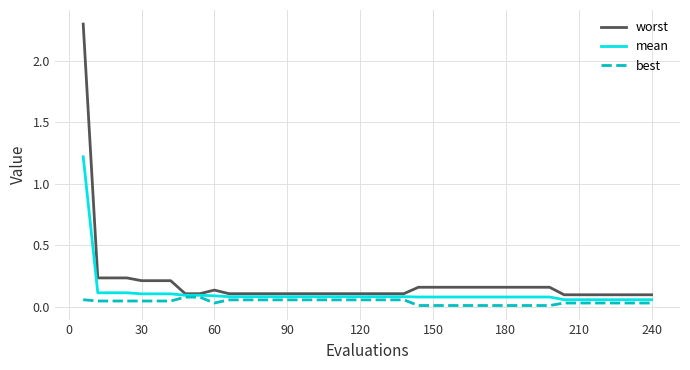

What is the highest value of the mean series?

1.2